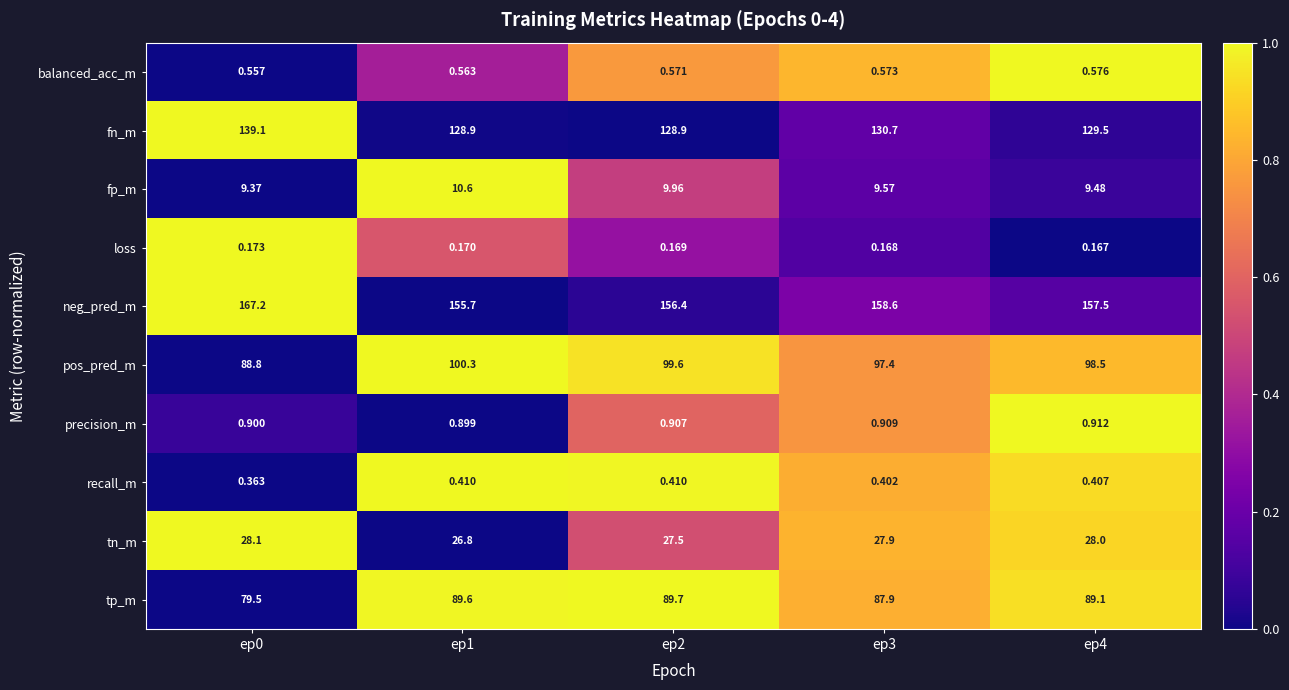

Is the value of precision_m at ep1 greater than the value of fp_m at ep1?

No